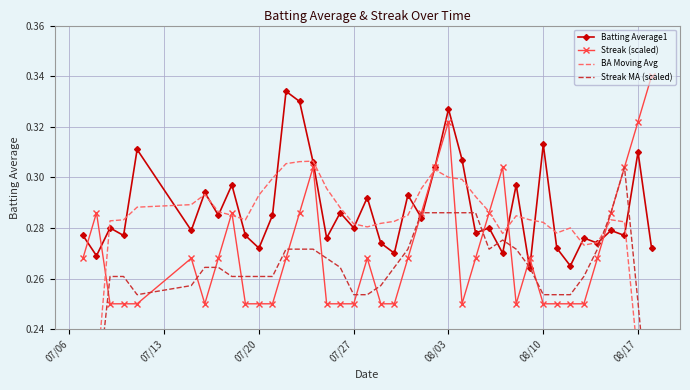

True or false: Streak (scaled) has more than 2 interior local peaks.

True